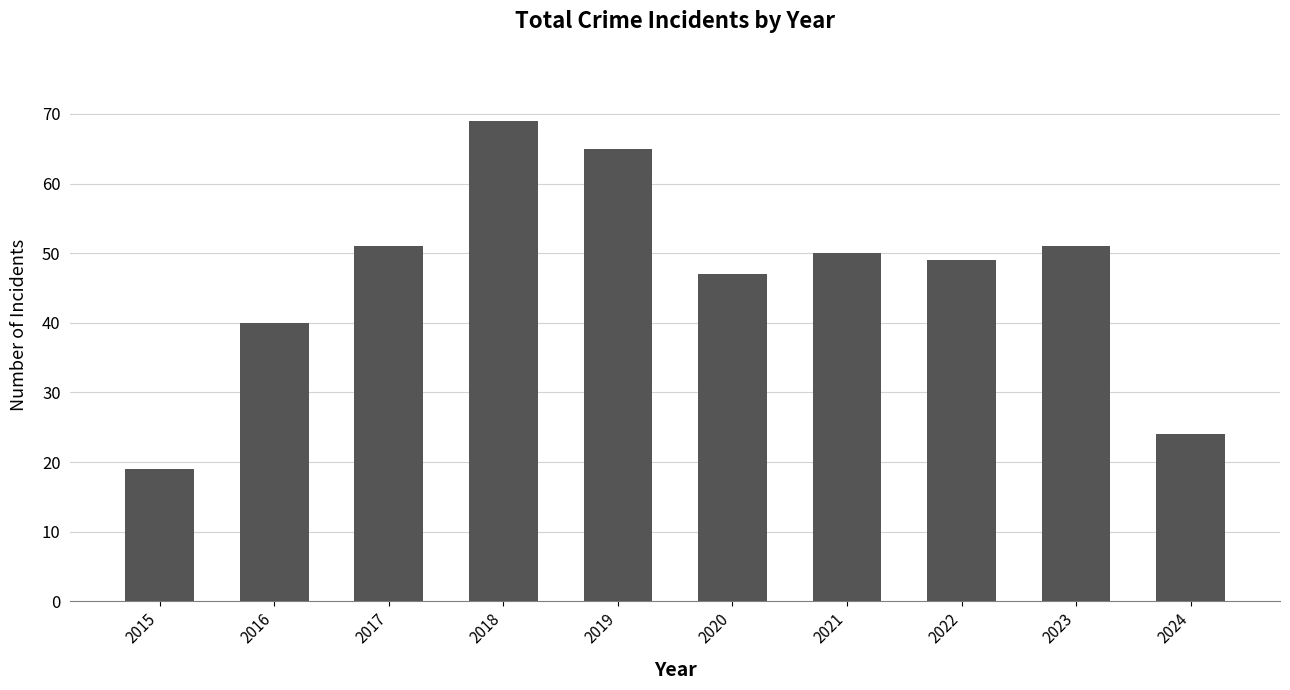

Count the number of data series in this chart.

1